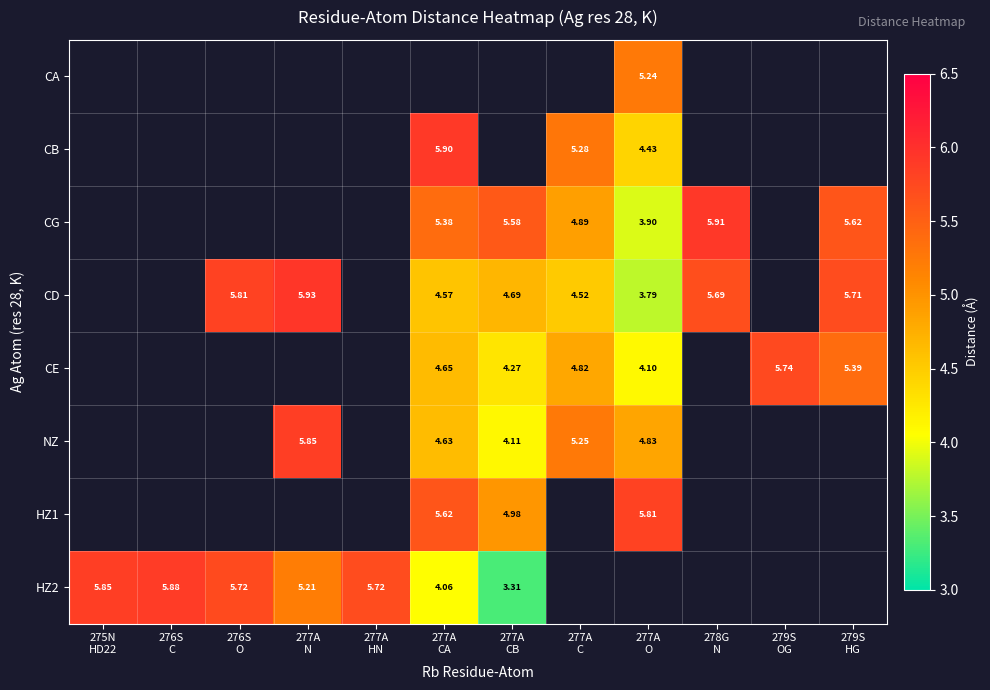

Is the value of CE at 276S O greater than the value of CA at 277A HN?

No